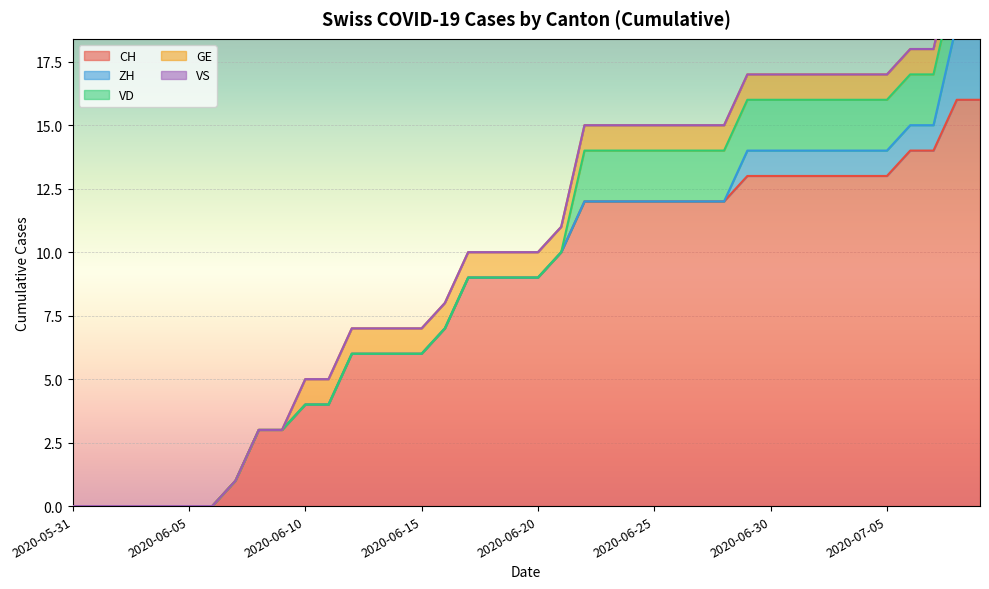

True or false: GE has more than 1 interior local peaks.

False